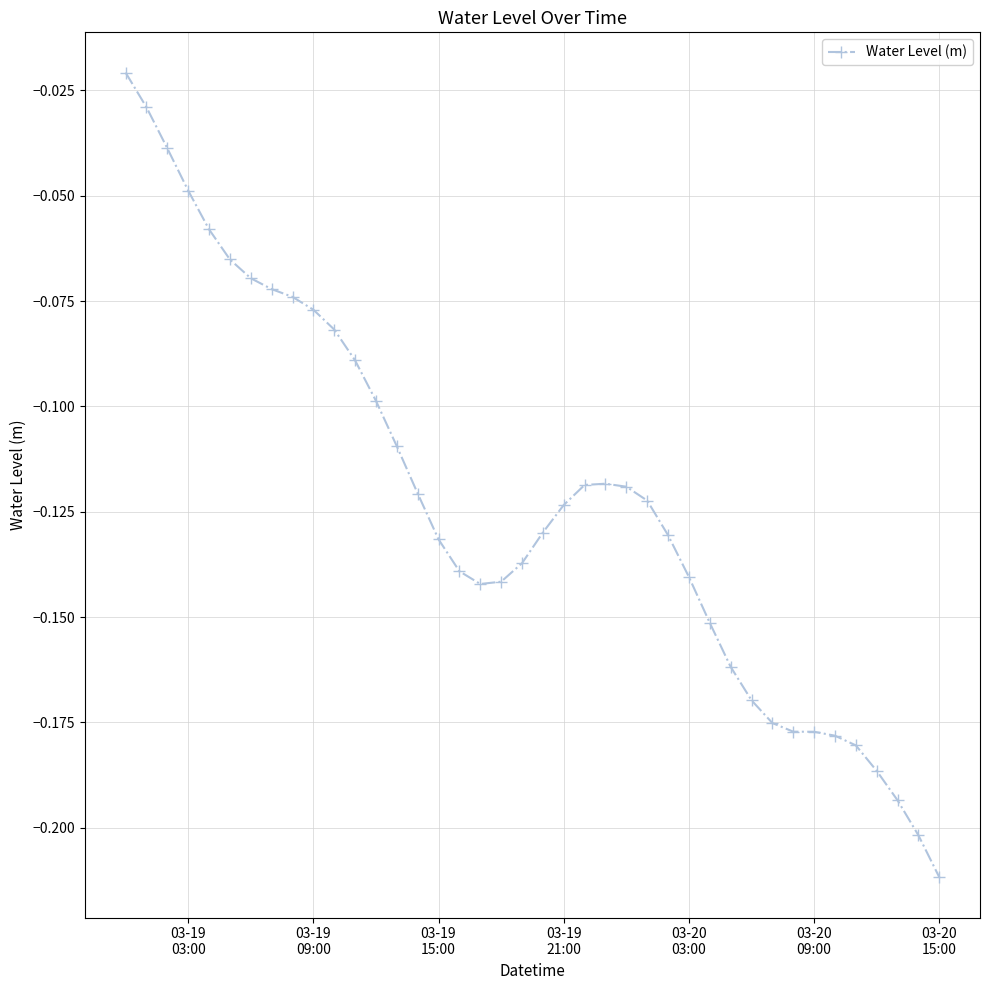

What is the sum of all values?

-4.9